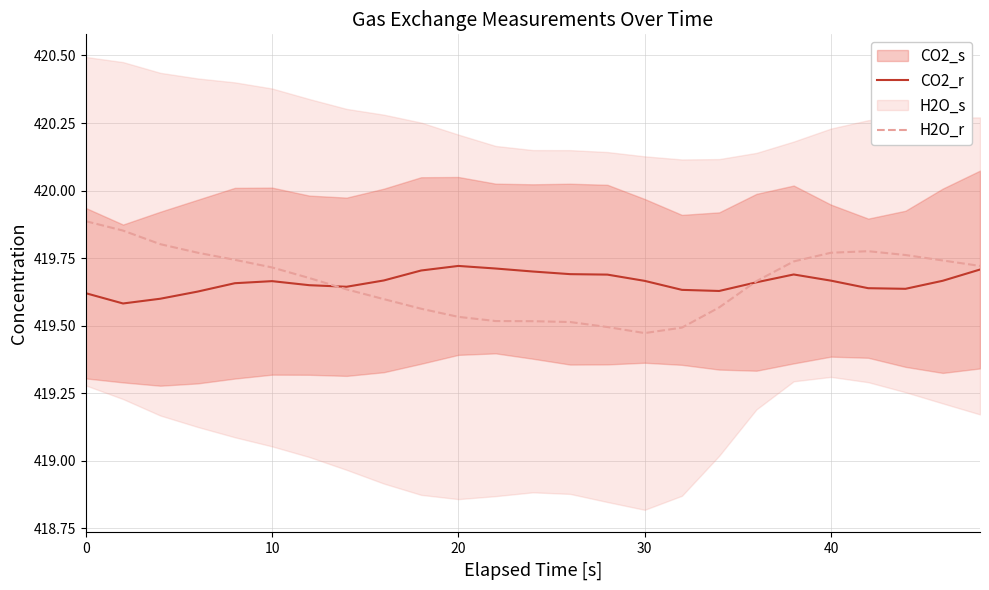

What is the difference between the maximum and second lowest values in the CO2_r series?

0.1